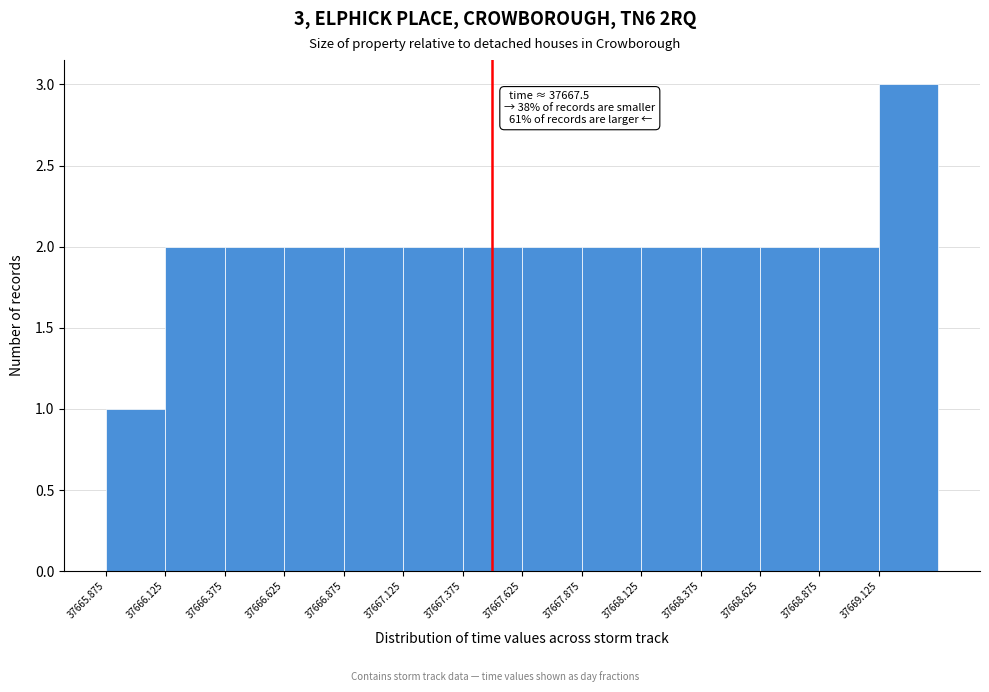

Which range on the x-axis has the tallest bar?

37669.125 to 37669.375